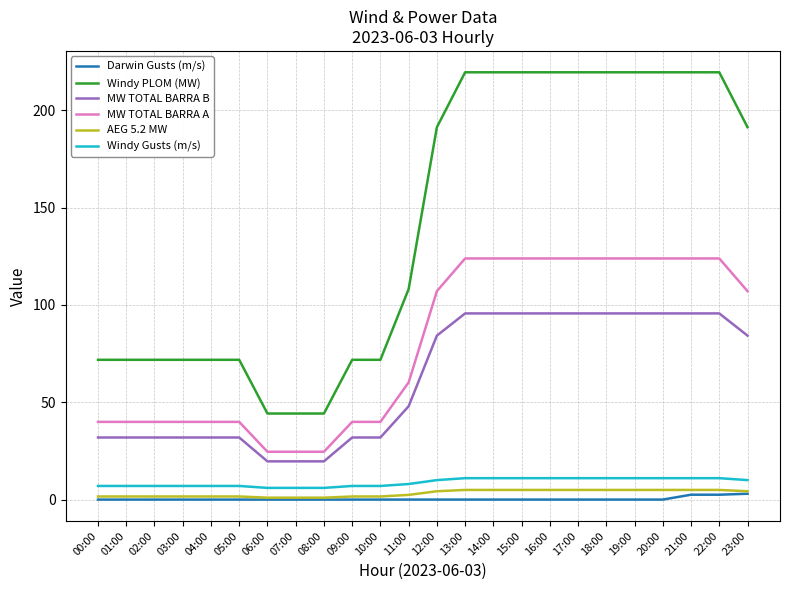

Count the number of categories in the chart.

24